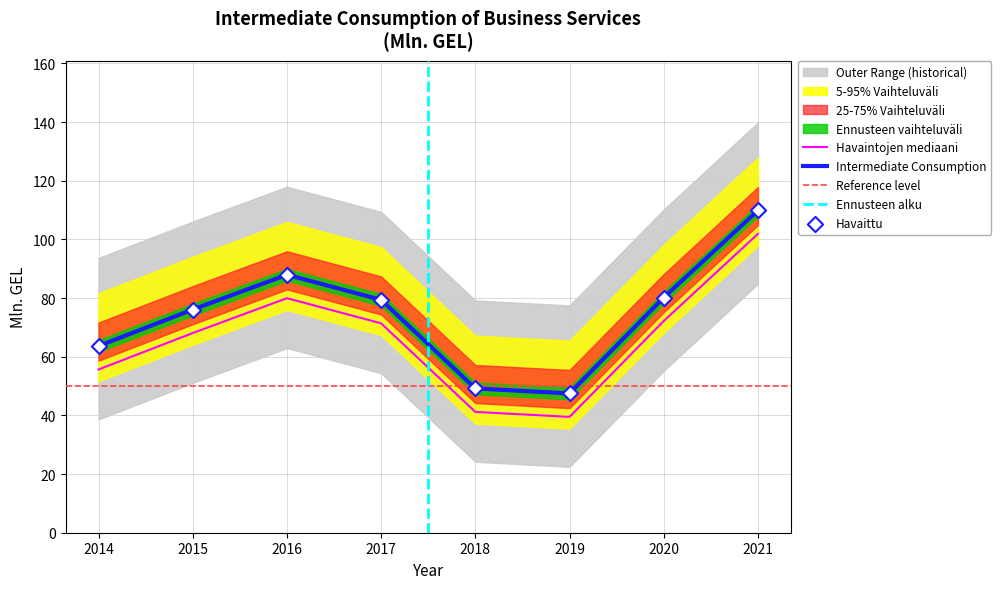

Which has a higher value, 2018 or 2017?

2017